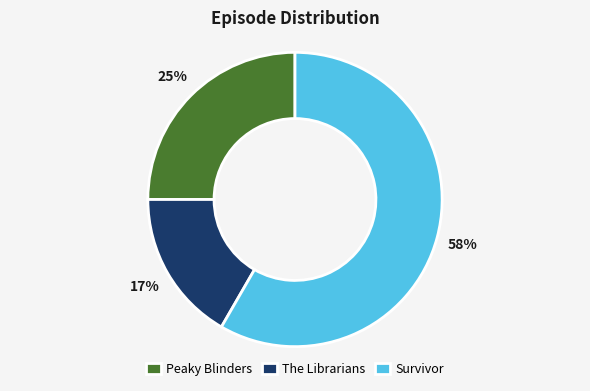

True or false: Survivor accounts for 58% of the total.

True